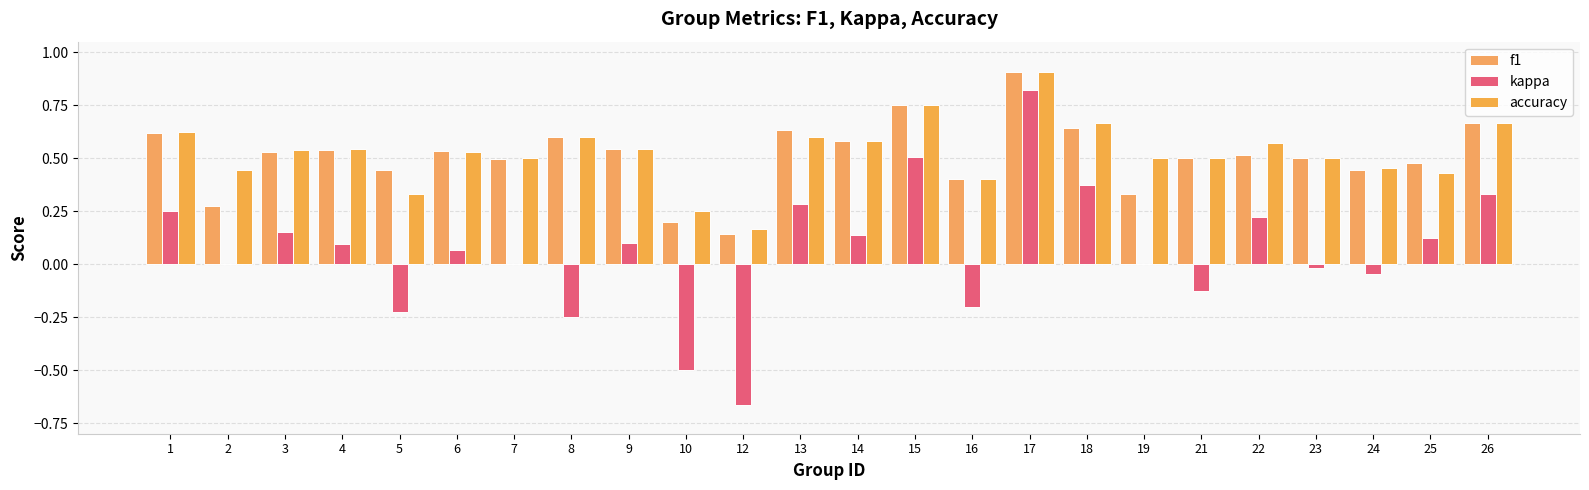

Reading right to left, what are all the values shown in this chart?

f1: 0.7	0.5	0.4	0.5	0.5	0.5	0.3	0.6	0.9	0.4	0.8	0.6	0.6	0.1	0.2	0.5	0.6	0.5	0.5	0.4	0.5	0.5	0.3	0.6
kappa: 0.3	0.1	-0.0	-0.0	0.2	-0.1	0.0	0.4	0.8	-0.2	0.5	0.1	0.3	-0.7	-0.5	0.1	-0.2	0.0	0.1	-0.2	0.1	0.2	0.0	0.2
accuracy: 0.7	0.4	0.5	0.5	0.6	0.5	0.5	0.7	0.9	0.4	0.8	0.6	0.6	0.2	0.2	0.5	0.6	0.5	0.5	0.3	0.5	0.5	0.4	0.6